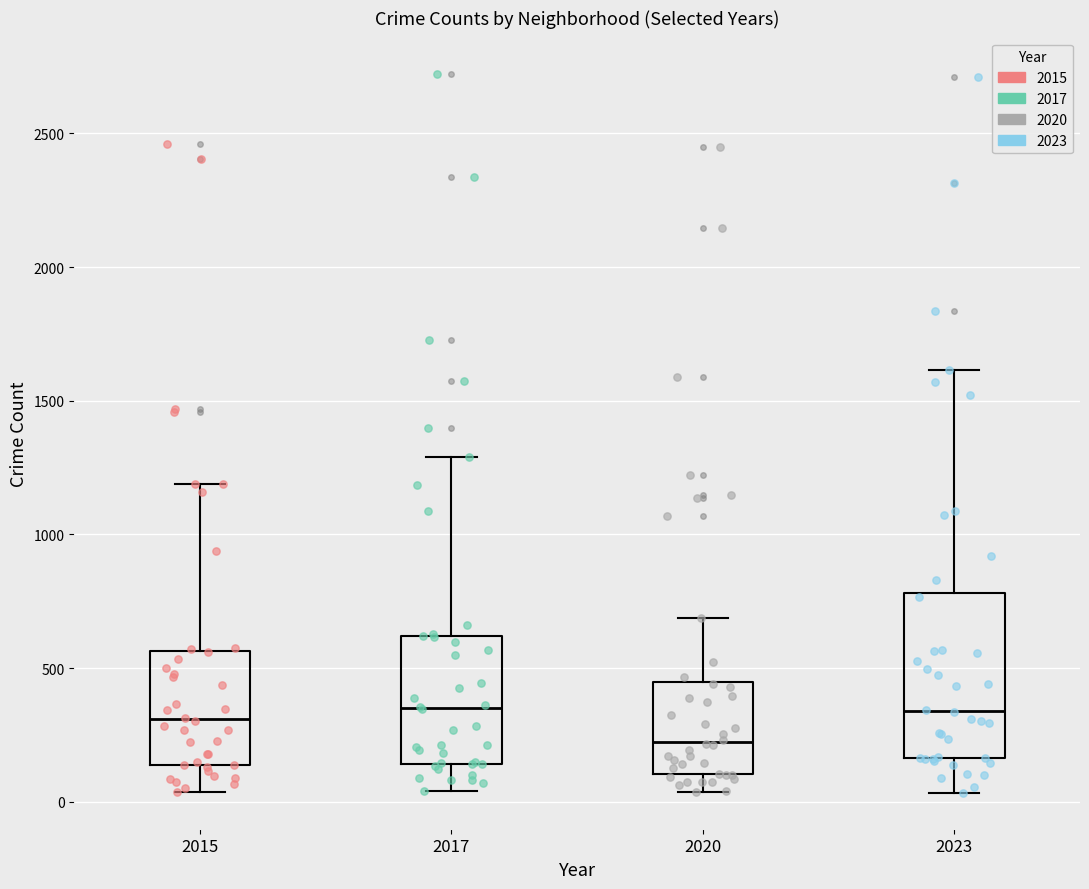

Where does the median line of the box at x = 2023 sit on the y-axis? The values are not printed on the chart, so give them approximately, as read against the axis.

350